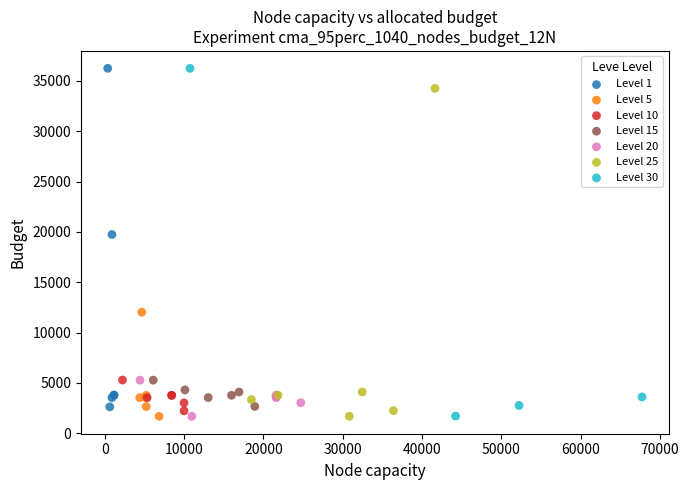

What are all the series names shown in the legend?

Level 1, Level 5, Level 10, Level 15, Level 20, Level 25, Level 30